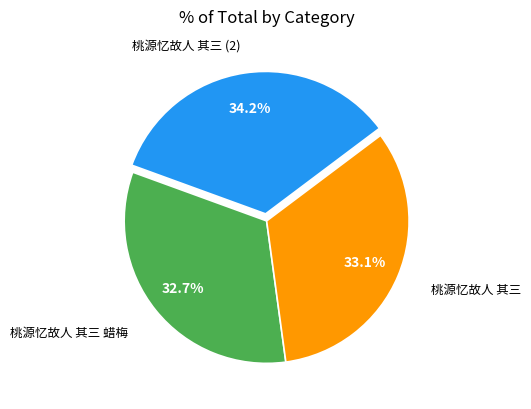

How many segments does this pie chart have?

3